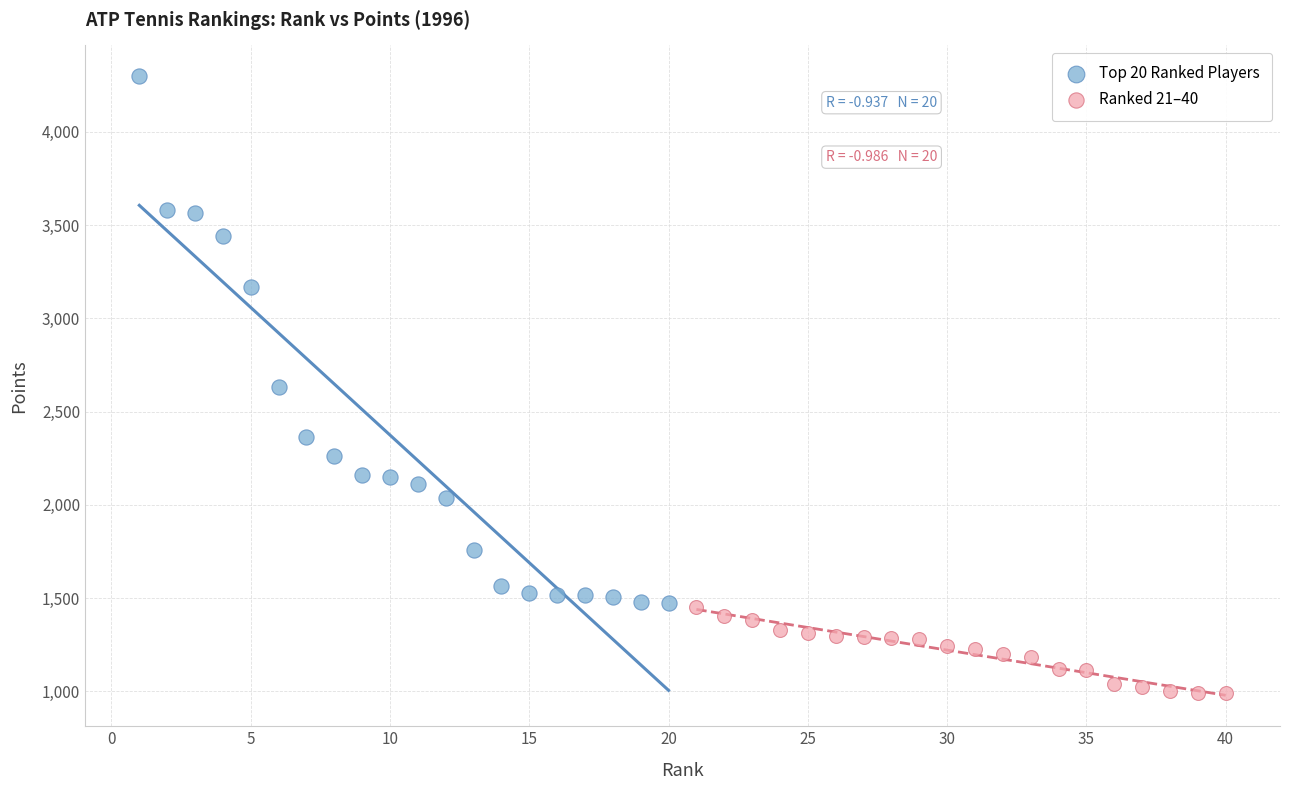

Which series has the widest spread of Y values?

Top 20 Ranked Players